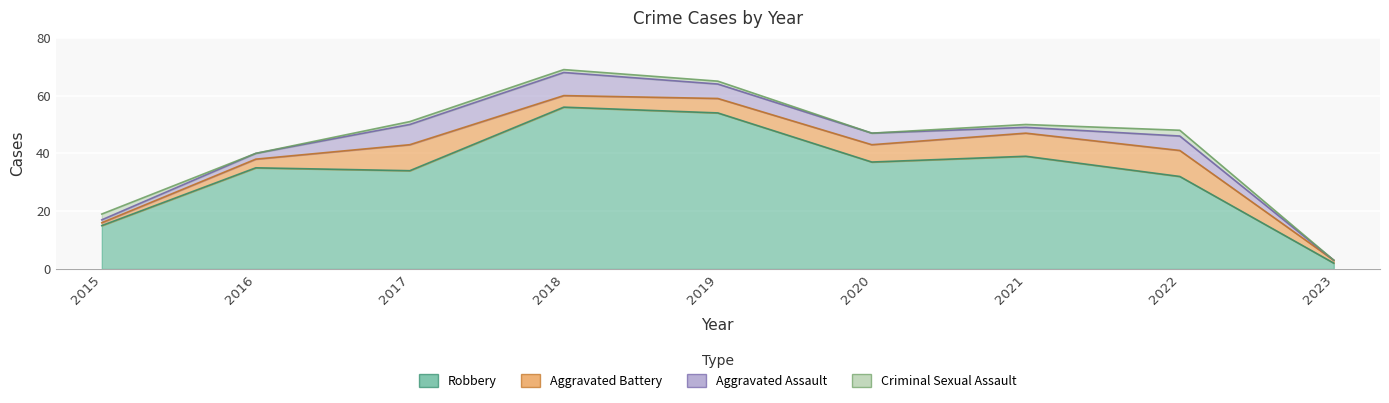

Reading right to left, what are all the values shown in this chart?

Robbery: 2	32	39	37	54	56	34	35	15
Aggravated Battery: 1	9	8	6	5	4	9	3	1
Aggravated Assault: 0	5	2	4	5	8	7	2	1
Criminal Sexual Assault: 0	2	1	0	1	1	1	0	2